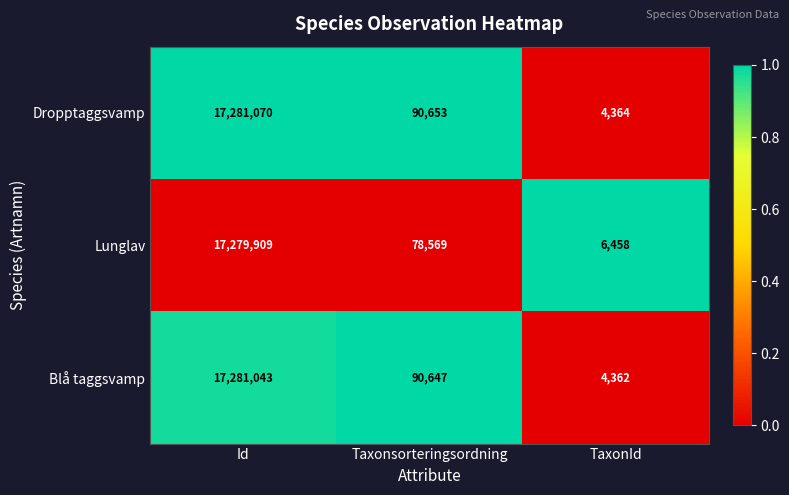

How many data points does each series have?

3